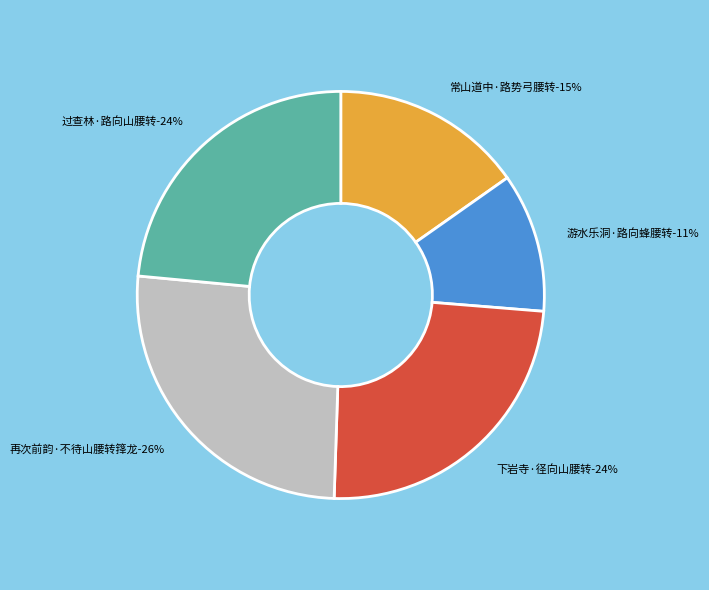

Combined, do 再次前韵·不待山腰转箨龙 and 游水乐洞·路向蜂腰转 account for over 50%?

No